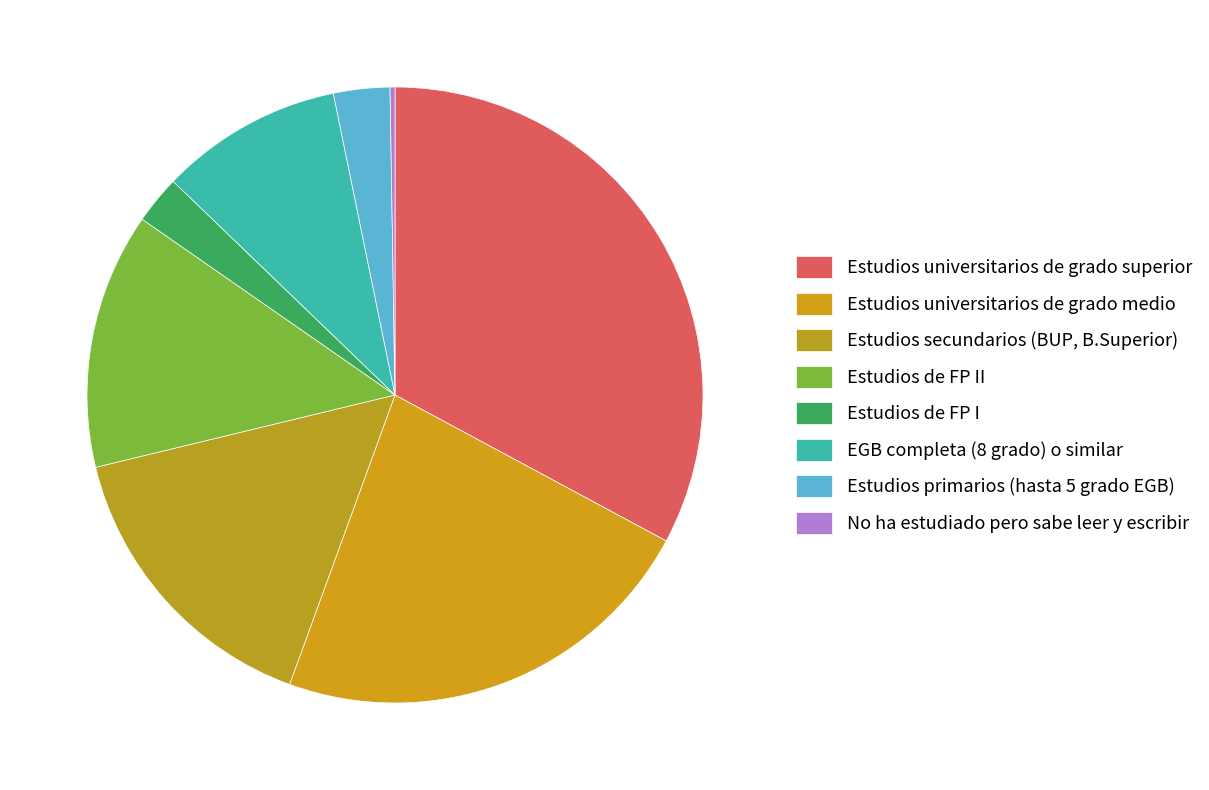

What percentage do No ha estudiado pero sabe leer y escribir and EGB completa (8 grado) o similar together represent?

9.8%